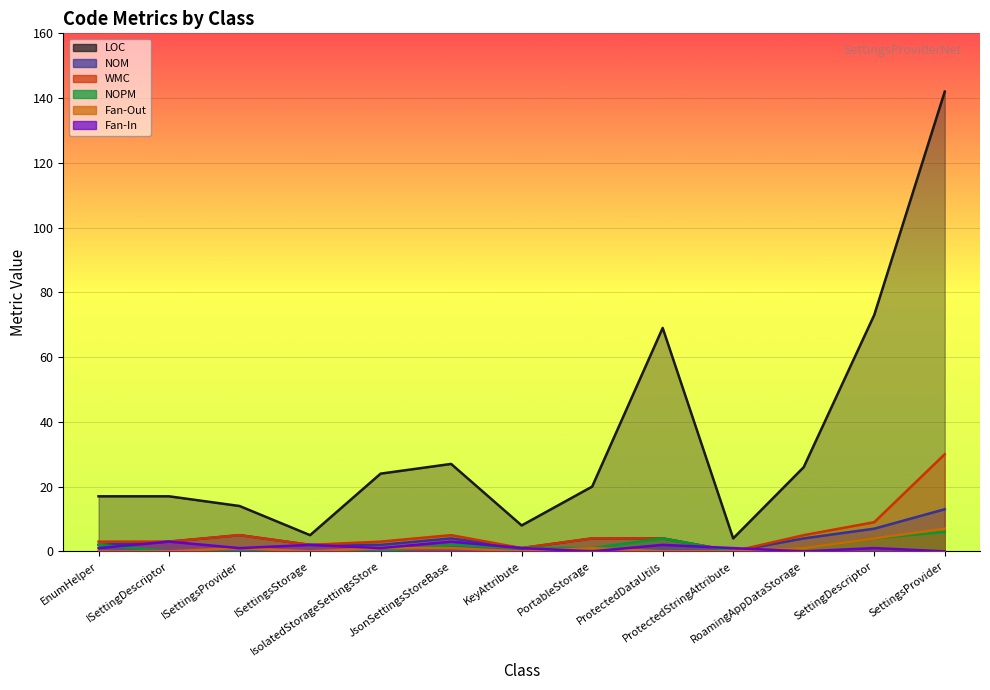

How many lines are shown in the chart?

6